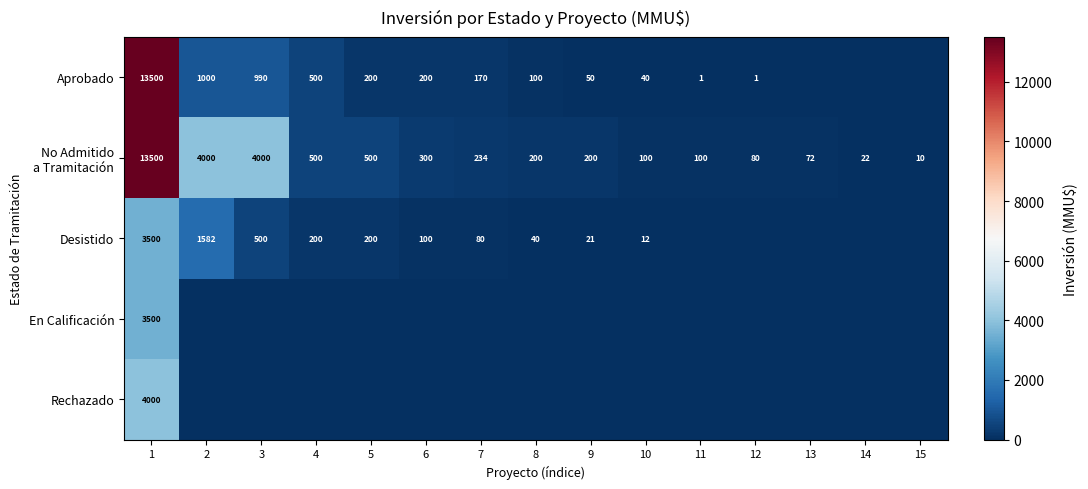

Is it true that Aprobado equals 13500 at 1?

True